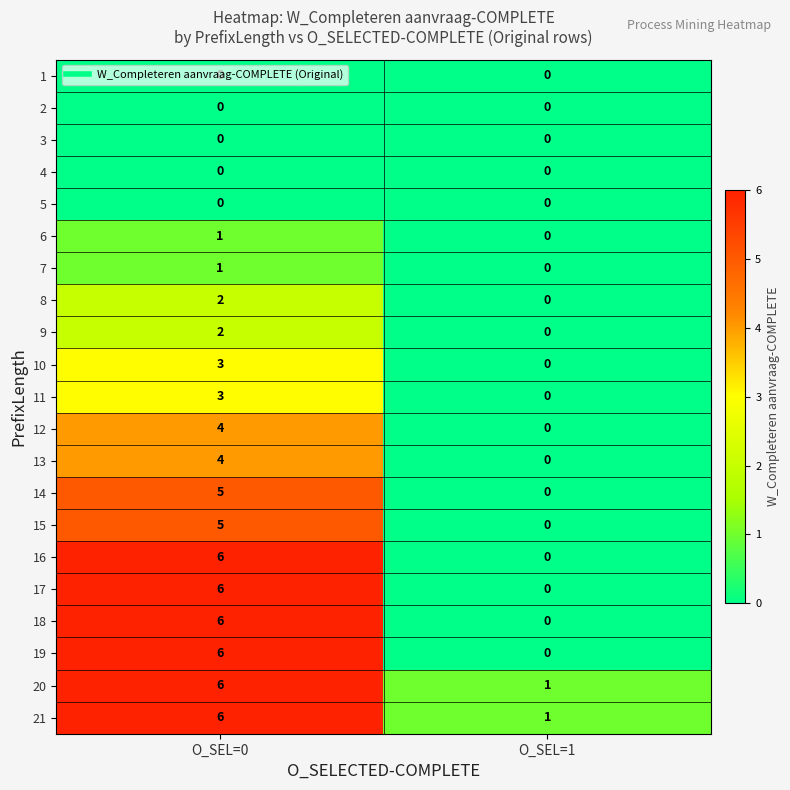

What is the difference between the maximum and minimum values in the 21 series?

5